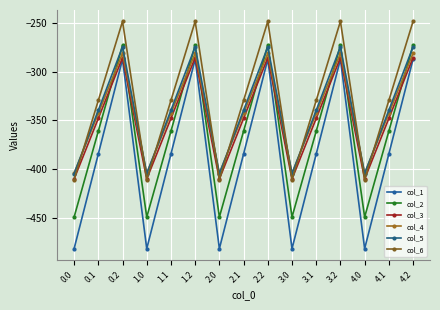

What is the total value across all series at 3.2?

-1648.9